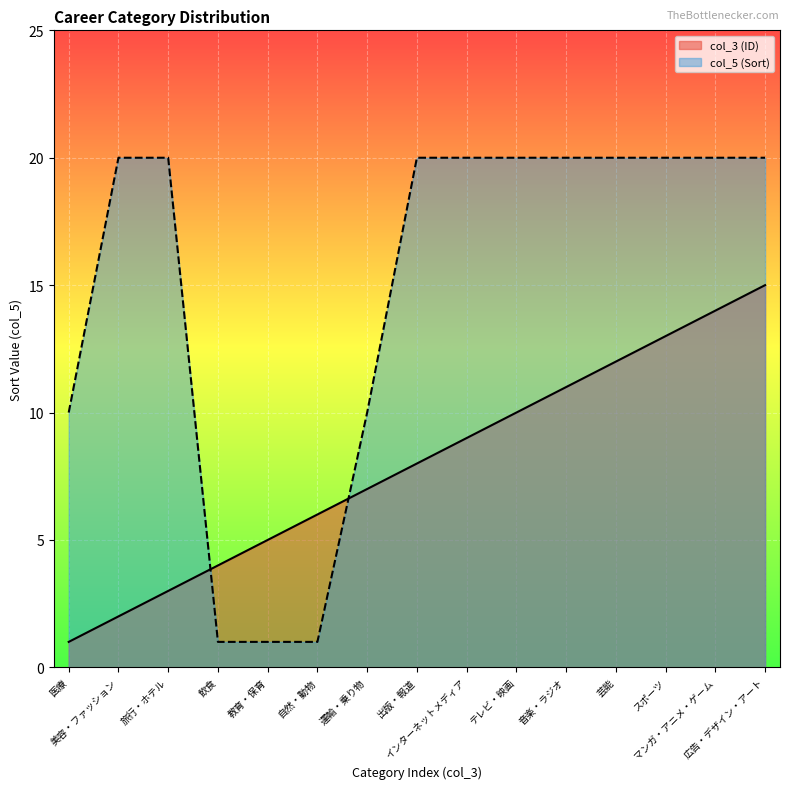

What are all the series names shown in the legend?

col_3 (ID), col_5 (Sort)